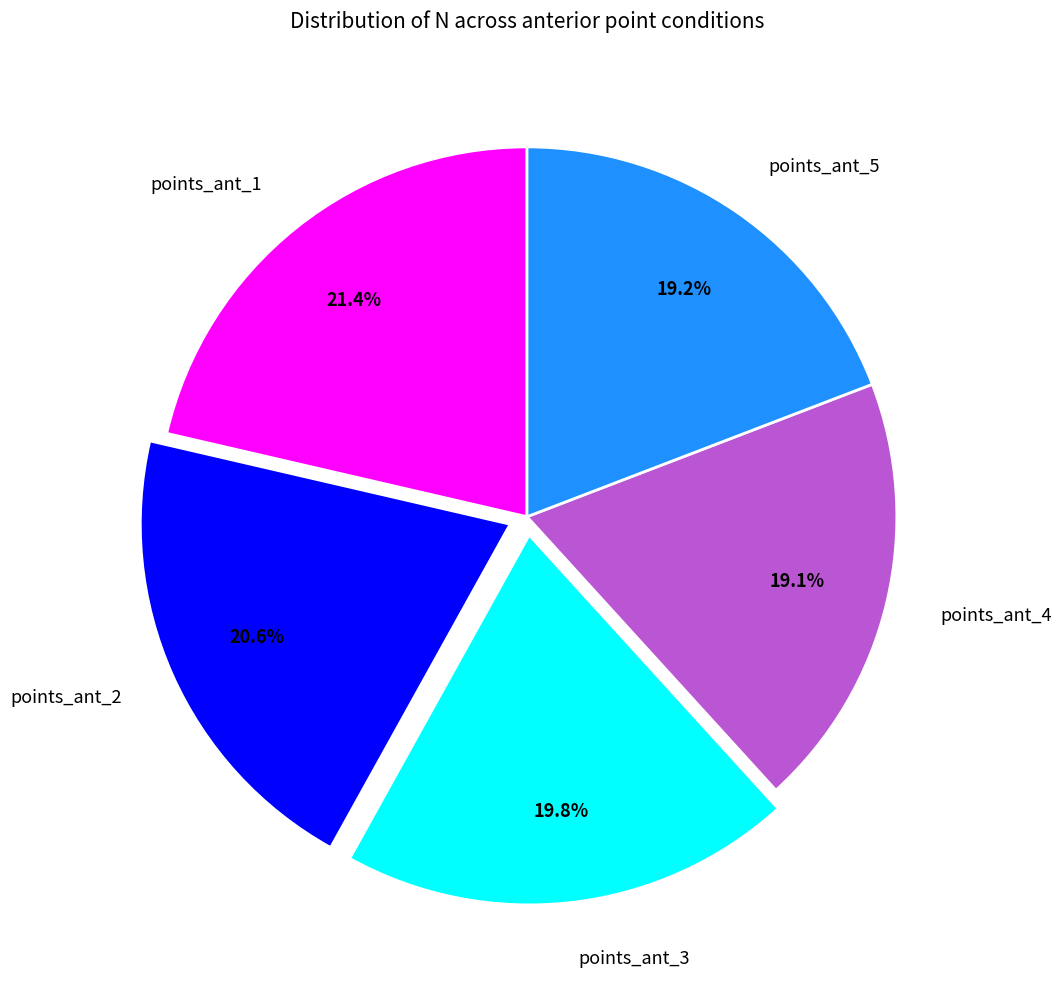

To the nearest percent, what is the average slice percentage?

20%